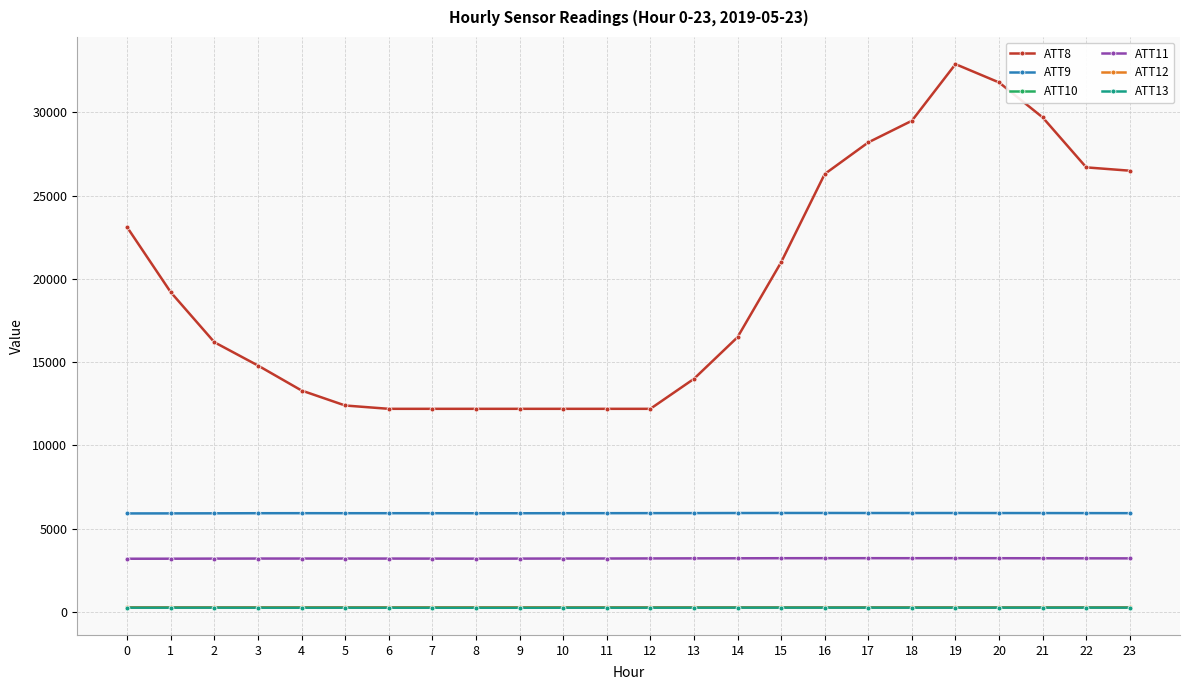

The value of ATT12 at 22 is 281.5. True or false?

True